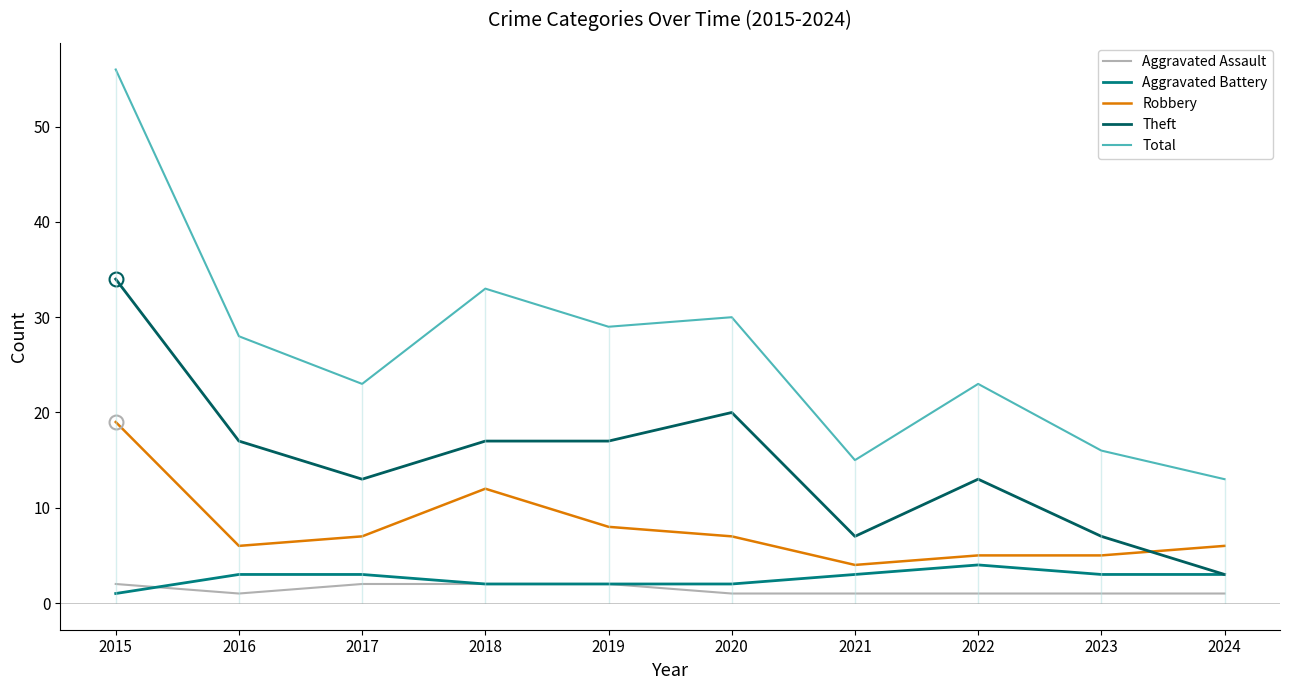

What is the value of the Aggravated Assault point at the 1st from the left?

2